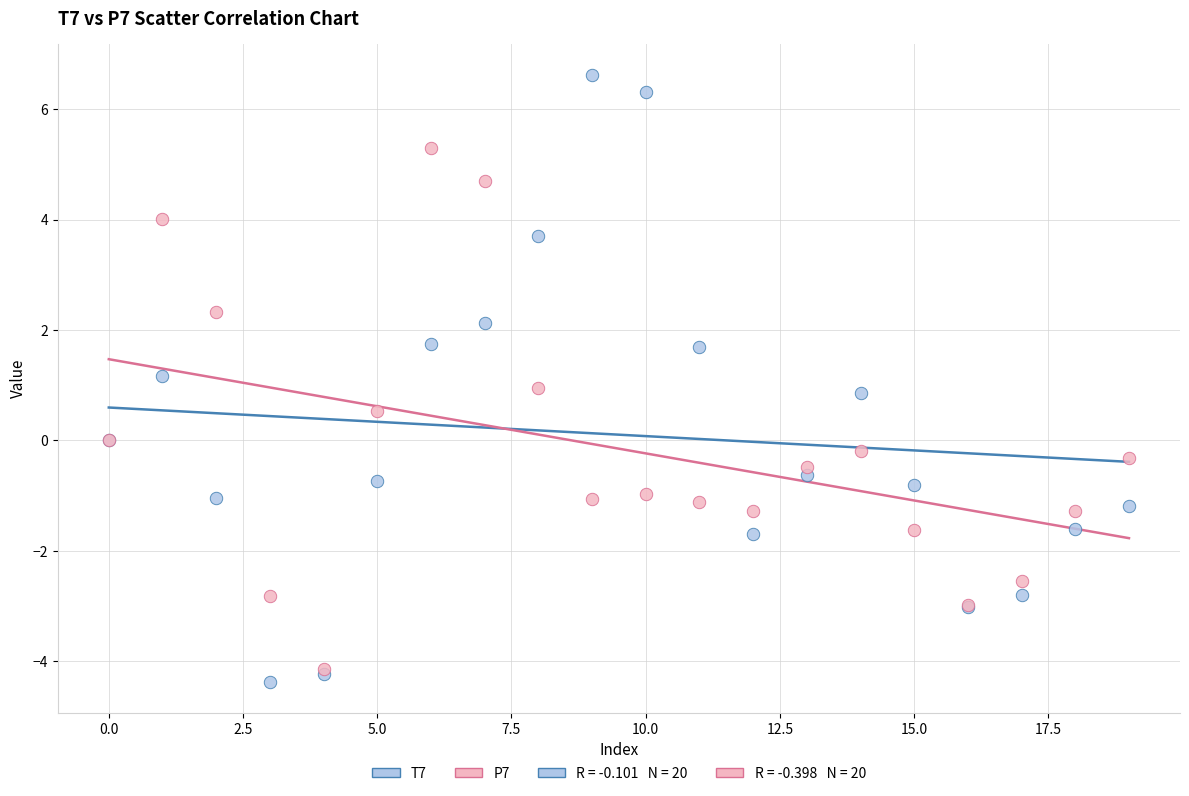

Which series has the widest spread of Y values?

T7